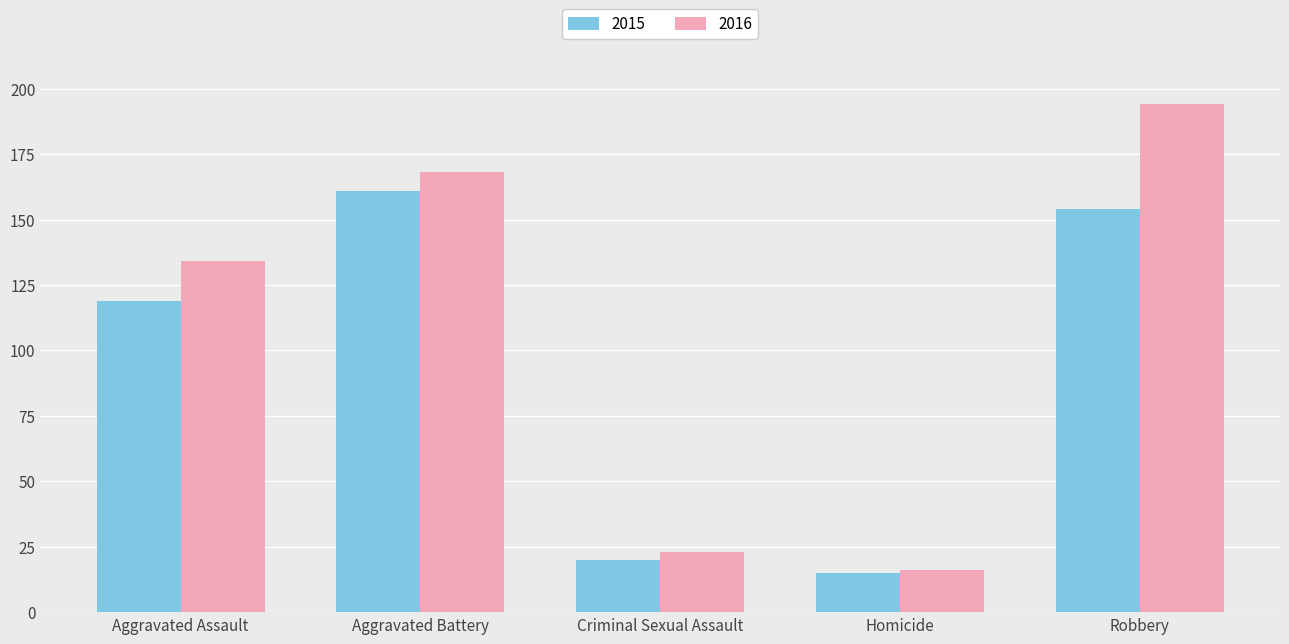

At how many categories does at least one series exceed 165?

2